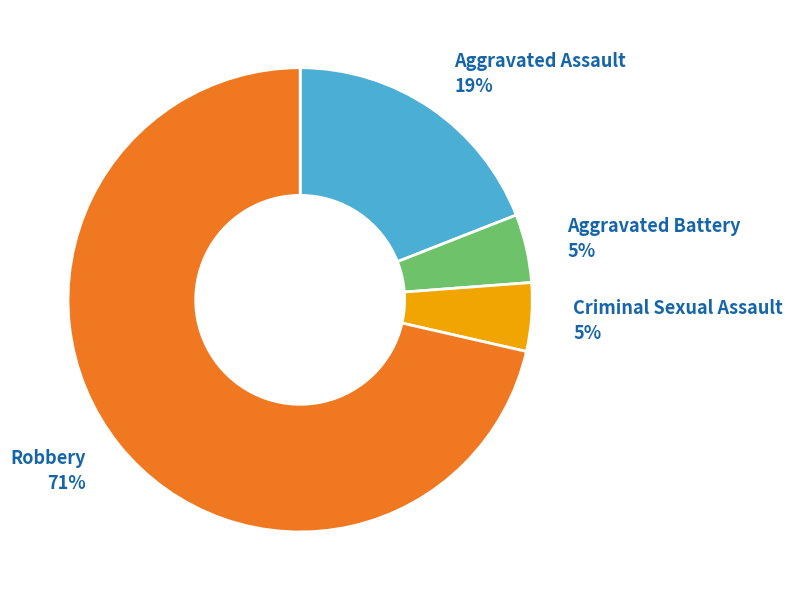

To the nearest percent, what is the average slice percentage?

25%